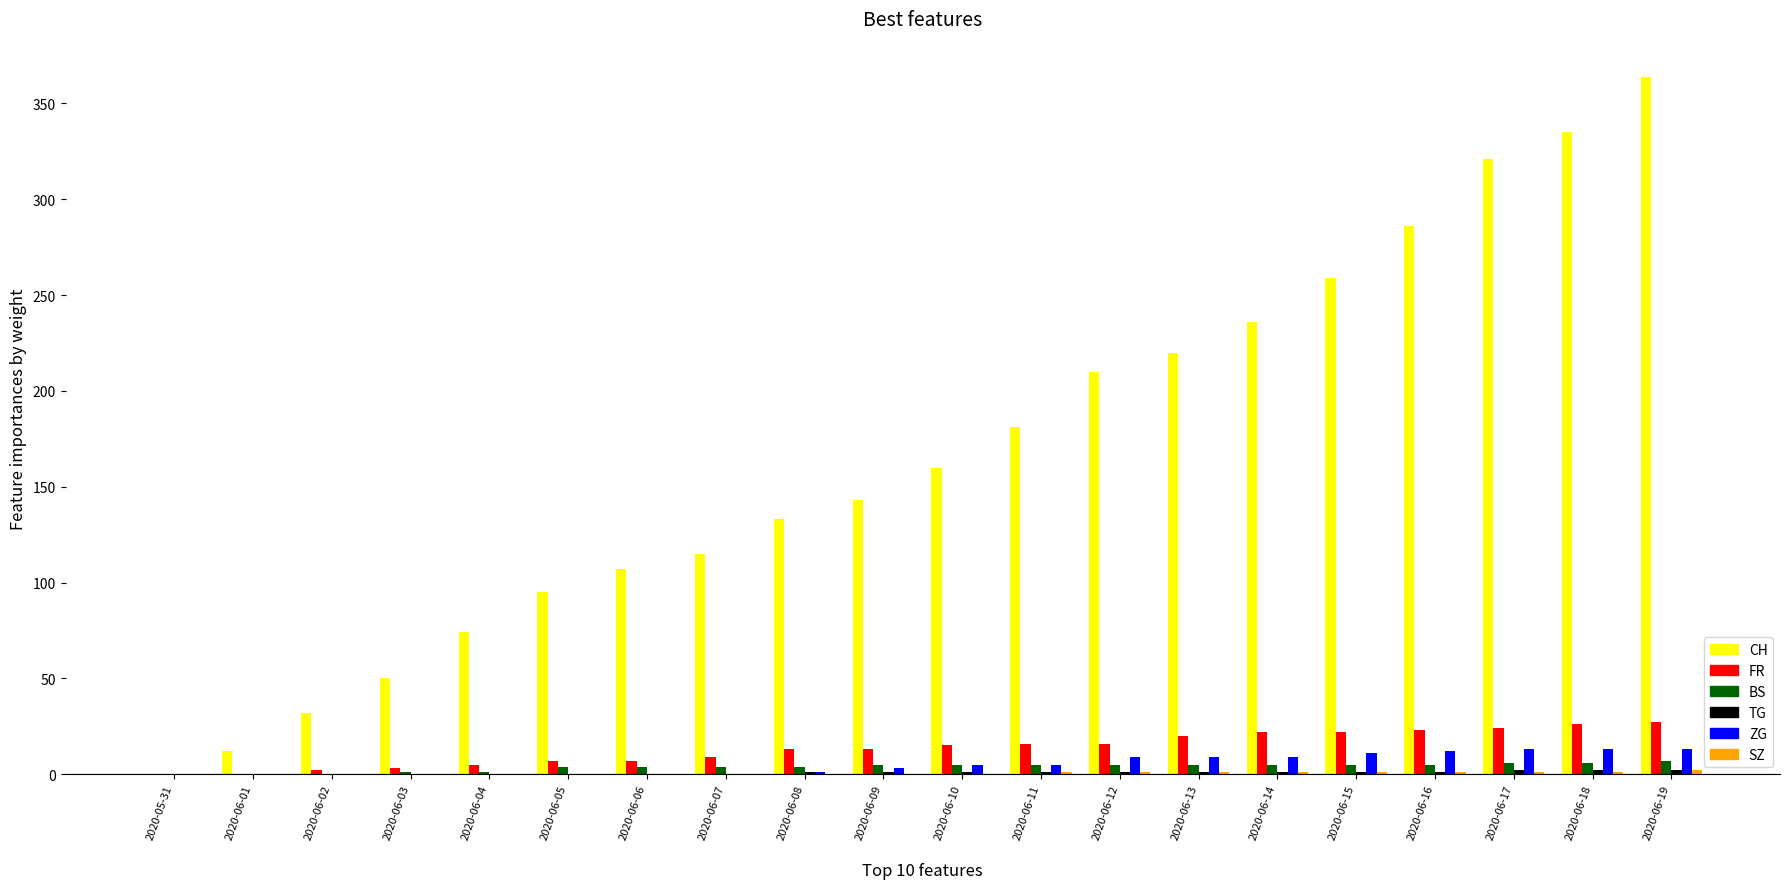

What is the highest value of the CH series?

364